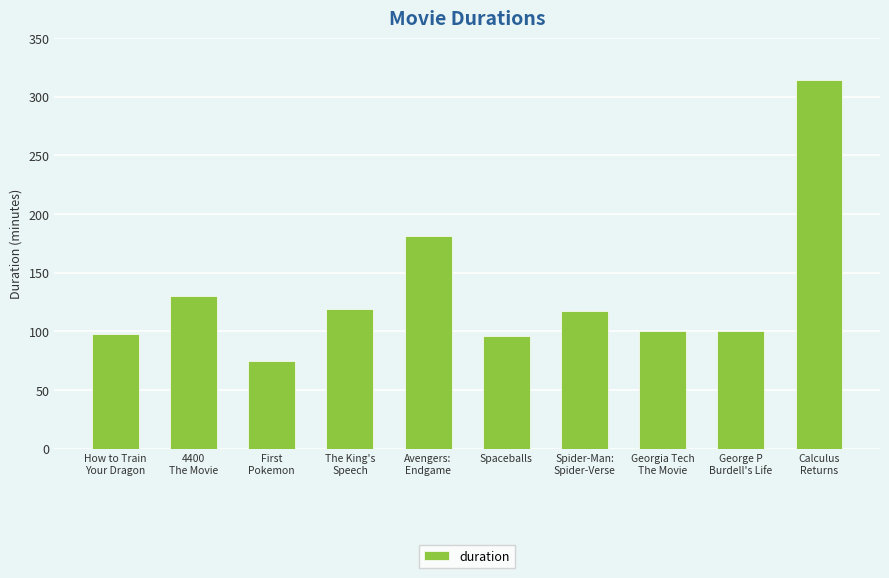

What position from the left is Spider-Man:
Spider-Verse?

7